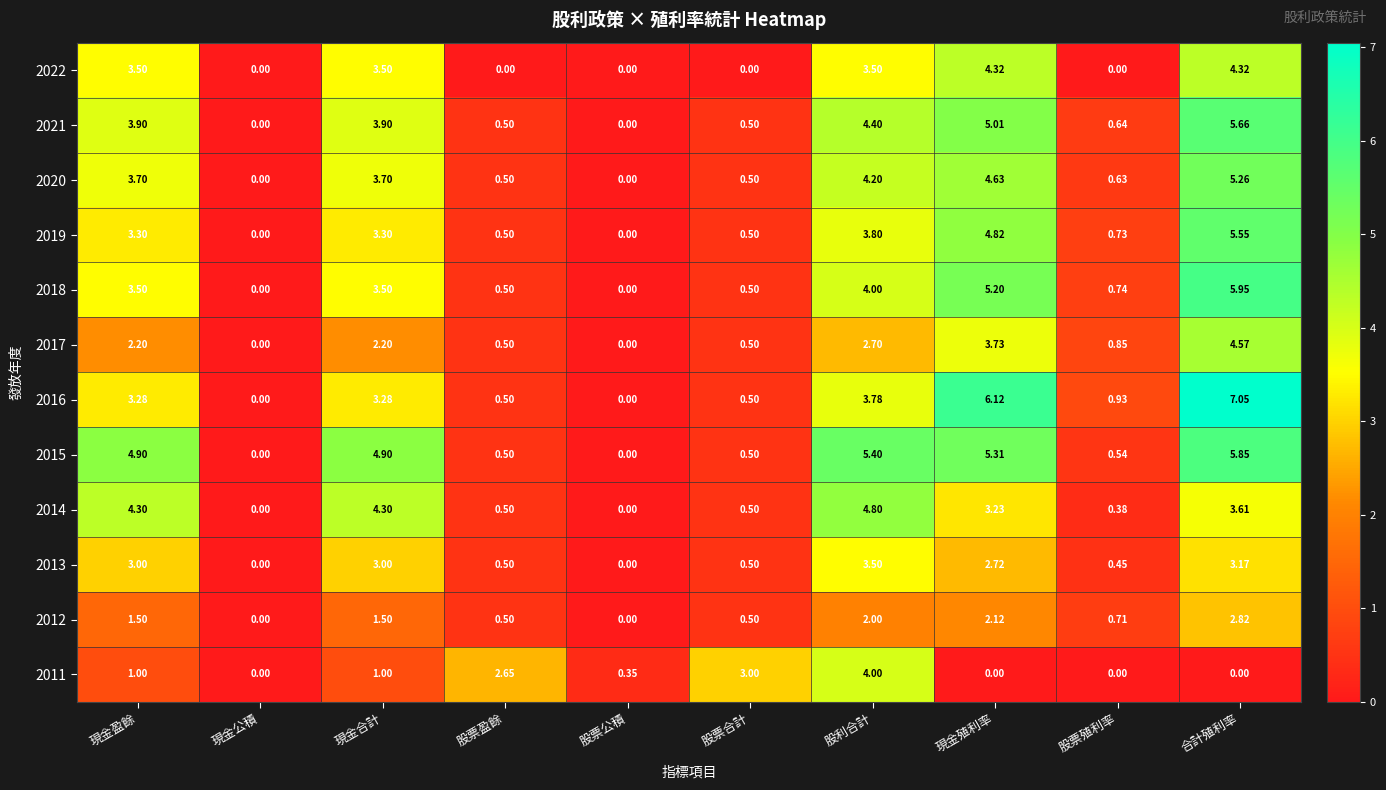

What is the total value across all series at 股票合計?

8.0